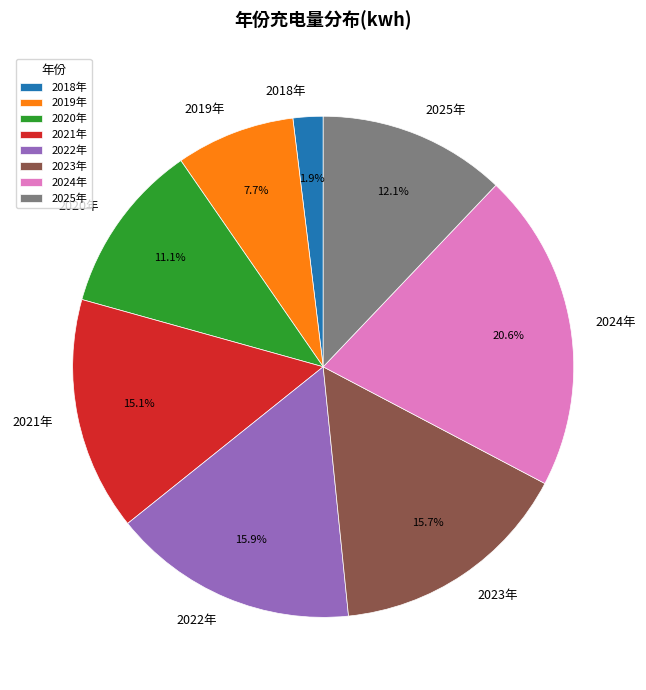

What is the smallest slice in the pie chart?

2018年